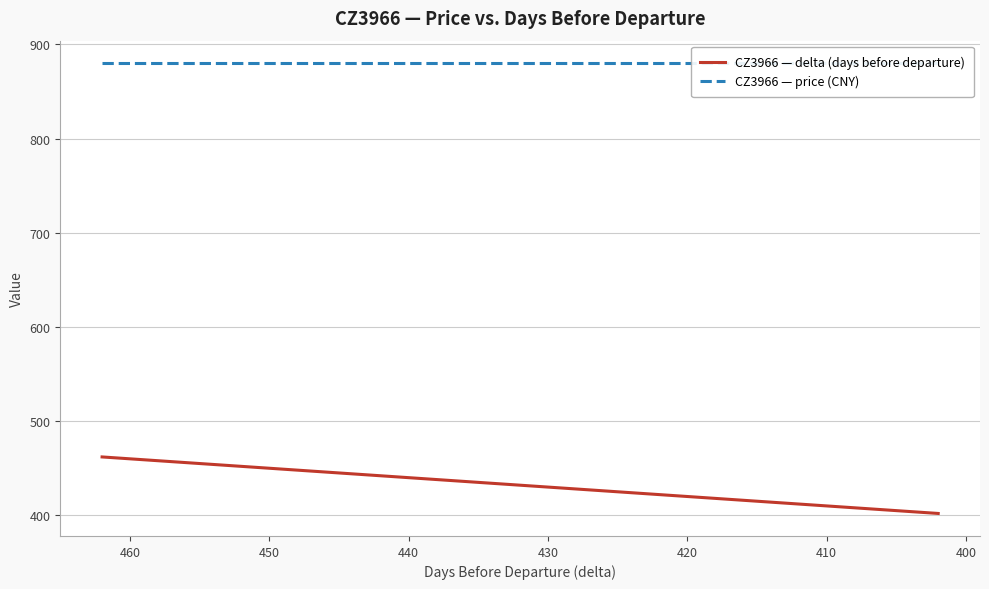

What is the difference between the second highest and minimum values in the CZ3966 — delta (days before departure) series?

57